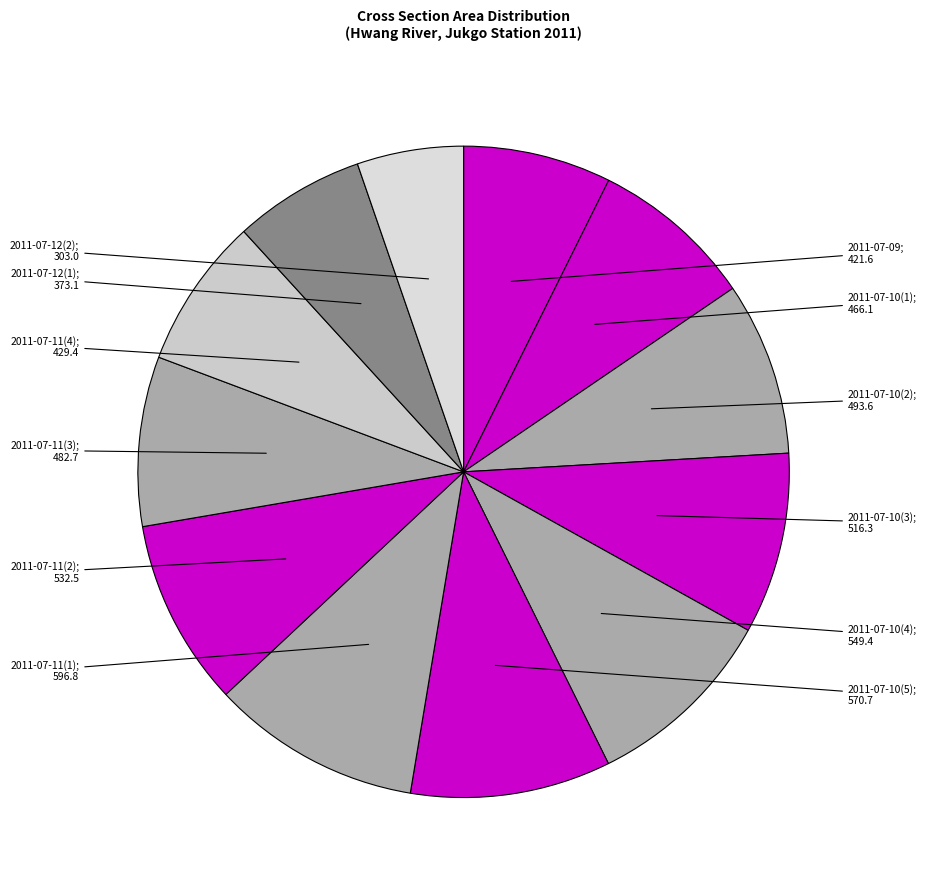

True or false: 2011-07-10(2) accounts for 9% of the total.

True